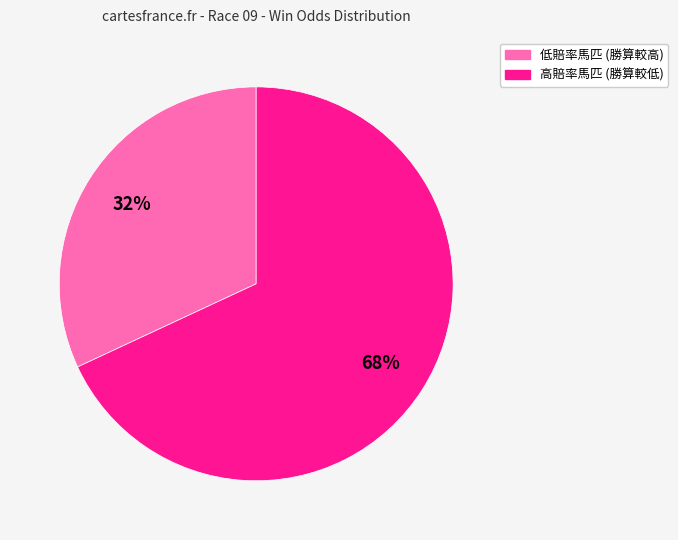

Does any single category account for the majority?

Yes